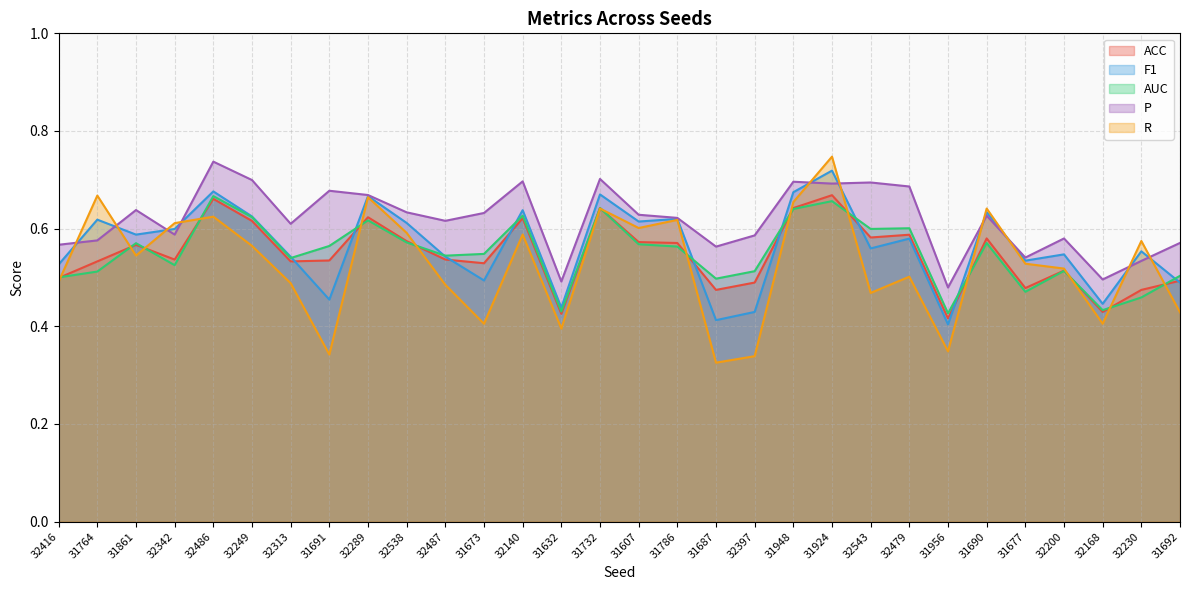

What is the label of the 17th point from the left?

31786